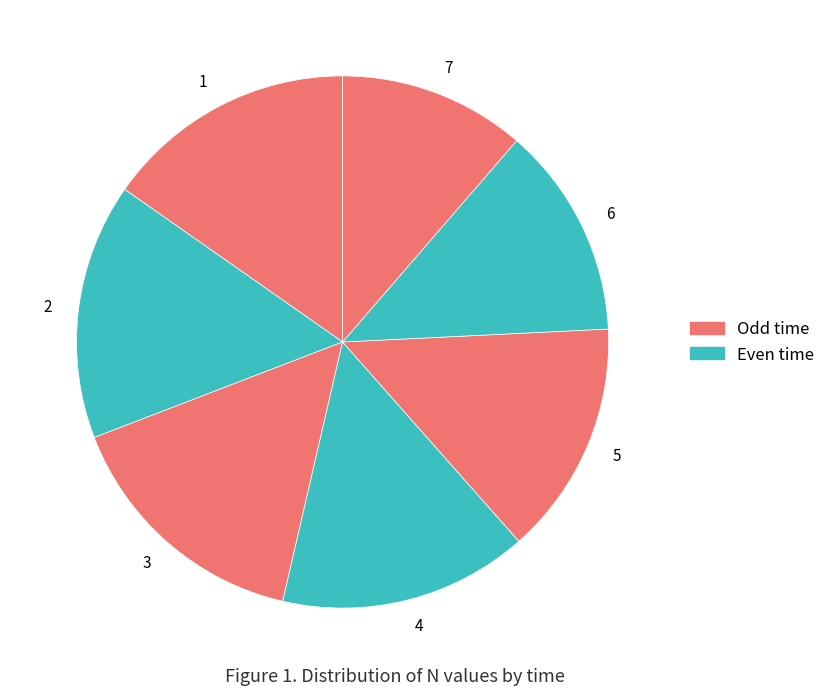

Do 2 and 5 together represent more than half of the pie?

No